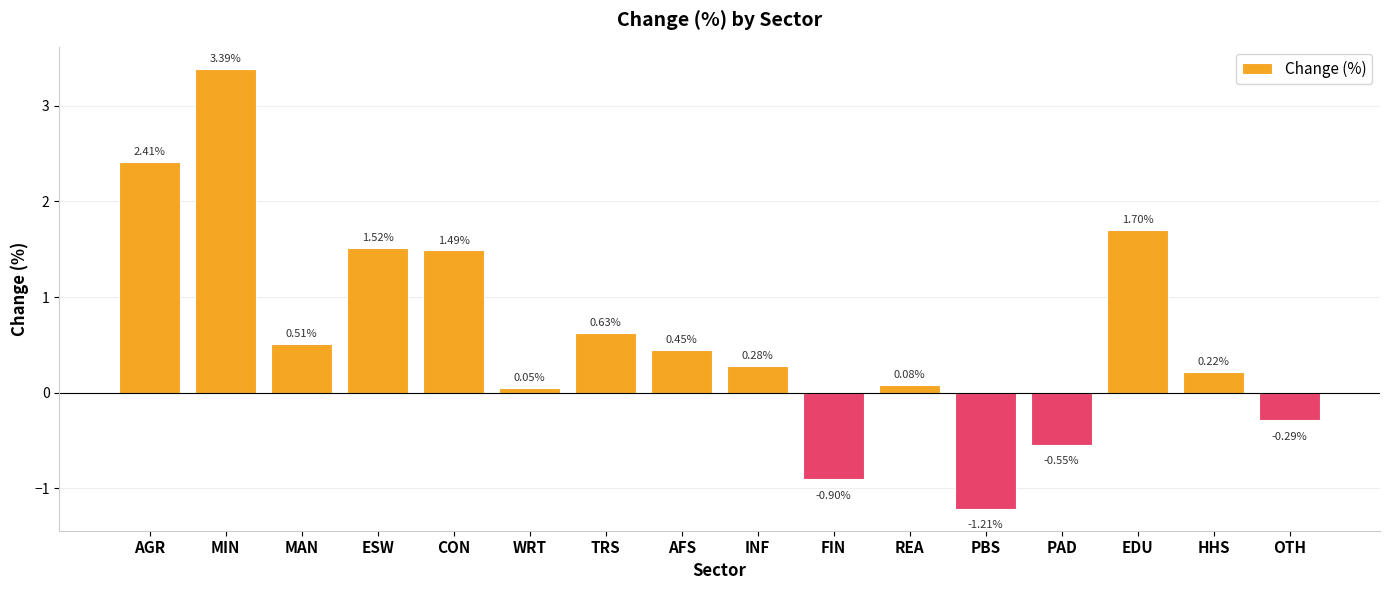

What is the label of the 15th bar from the right?

MIN